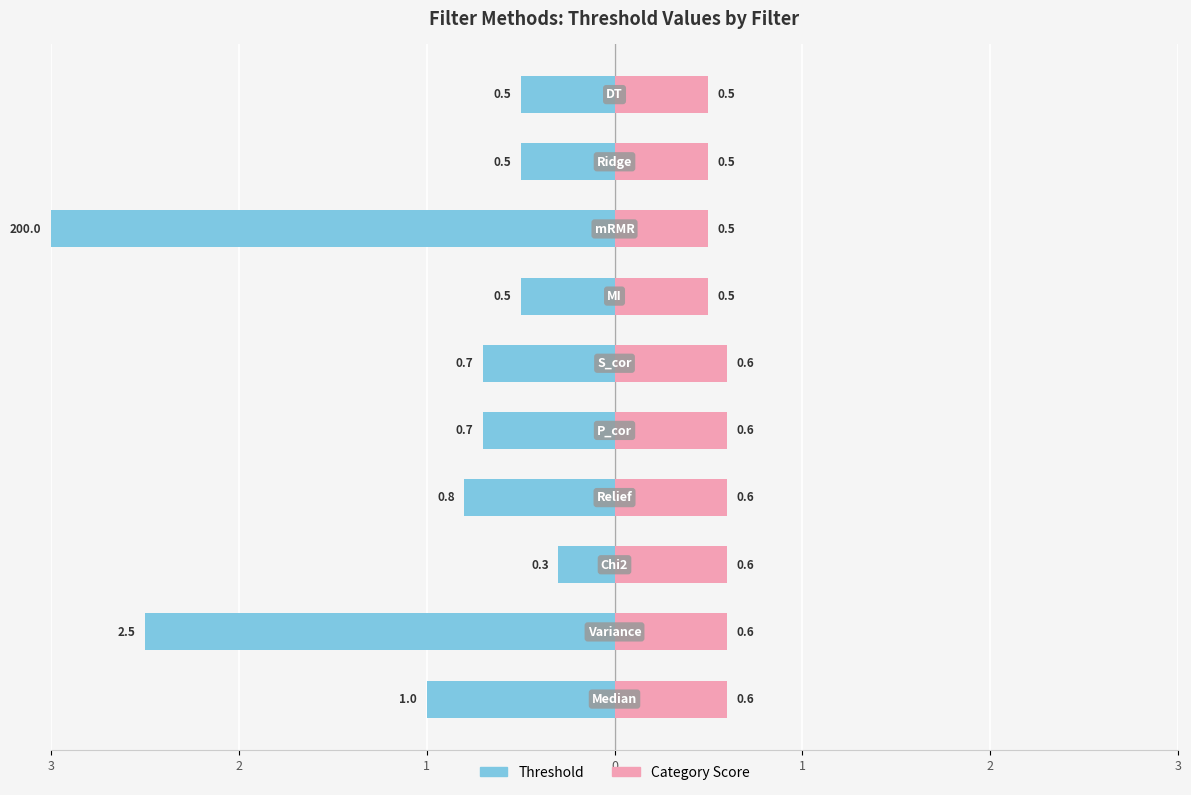

How many Category Score values are between 0 and 1?

10